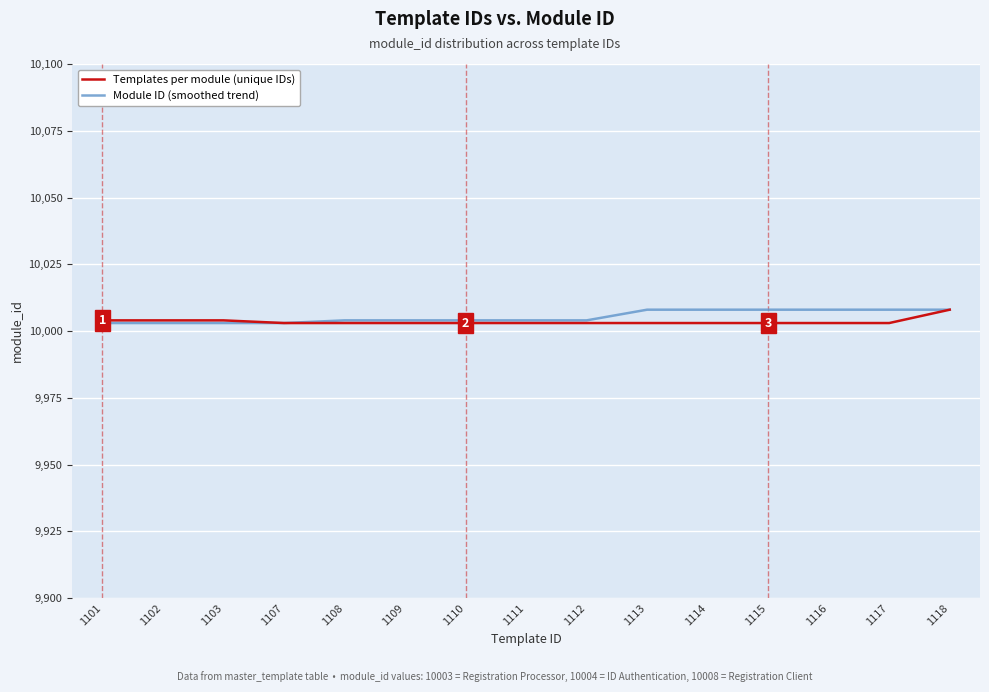

Reading right to left, list all the values displayed in this chart.

Templates per module (unique IDs): 10008	10003	10003	10003	10003	10003	10003	10003	10003	10003	10003	10003	10004	10004	10004
Module ID (smoothed trend): 10008	10008	10008	10008	10008	10008	10004	10004	10004	10004	10004	10003	10003	10003	10003